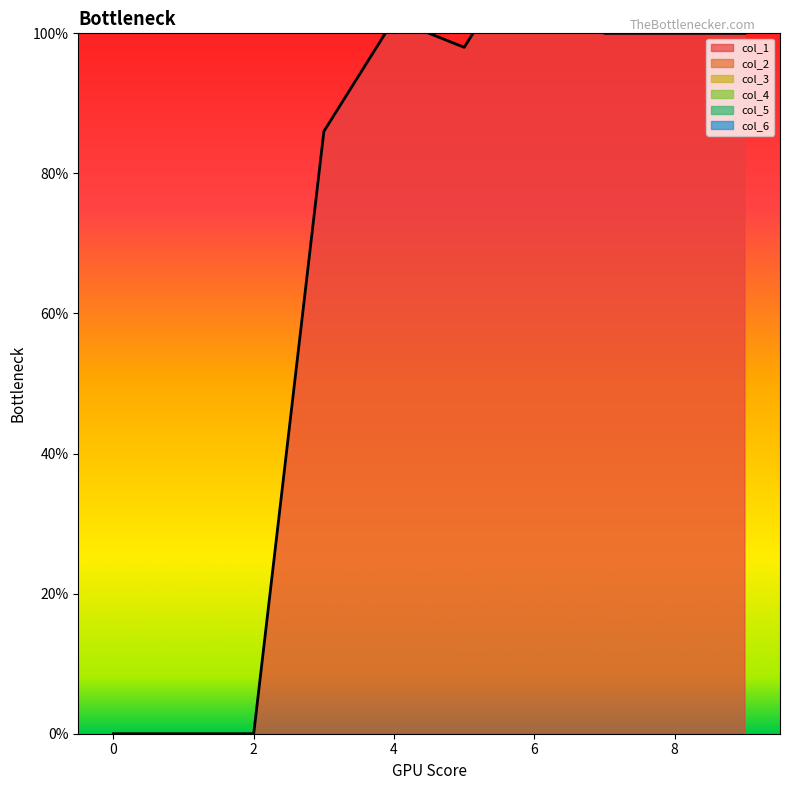

How many lines are shown in the chart?

6